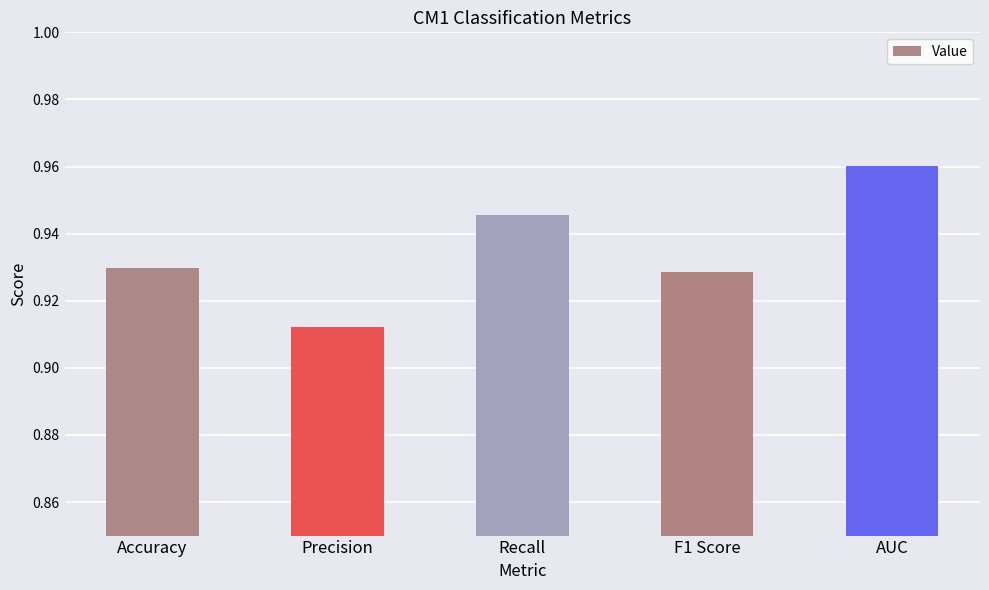

Is it true that the value at Recall is 0.2?

False